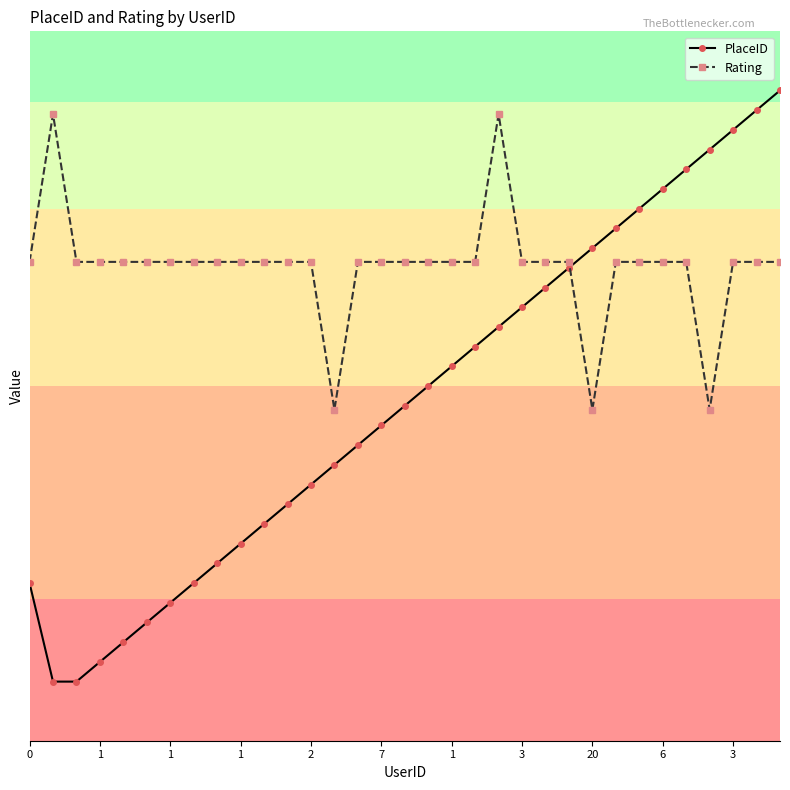

Which series has the largest total across all categories?

Rating